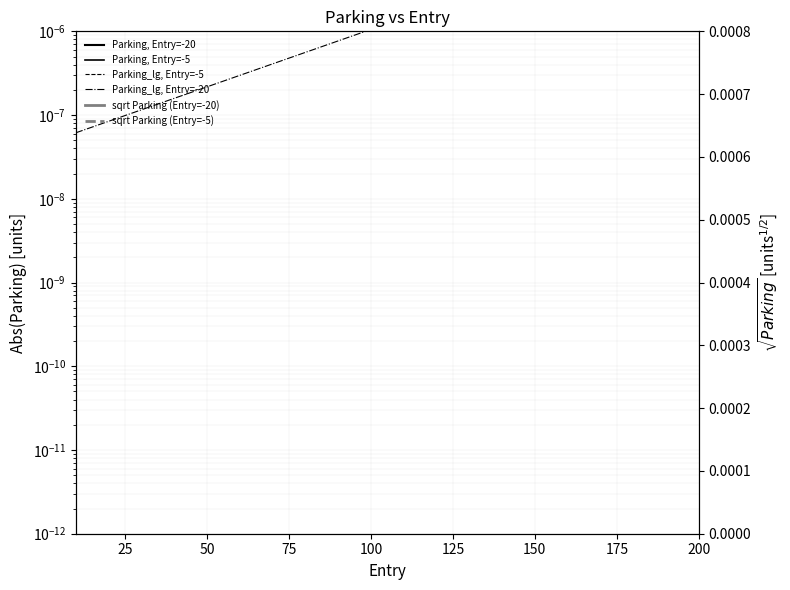

How many times do sqrt Parking (Entry=-5) and Parking_lg, Entry=-5 cross each other?

1